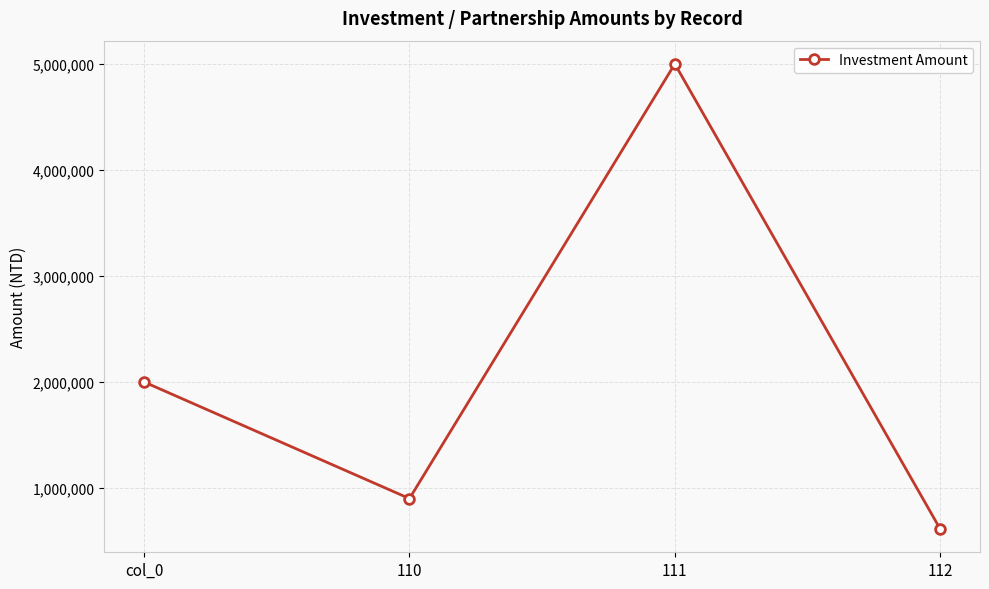

What is the approximate value at 111, to the nearest 100?

5000000